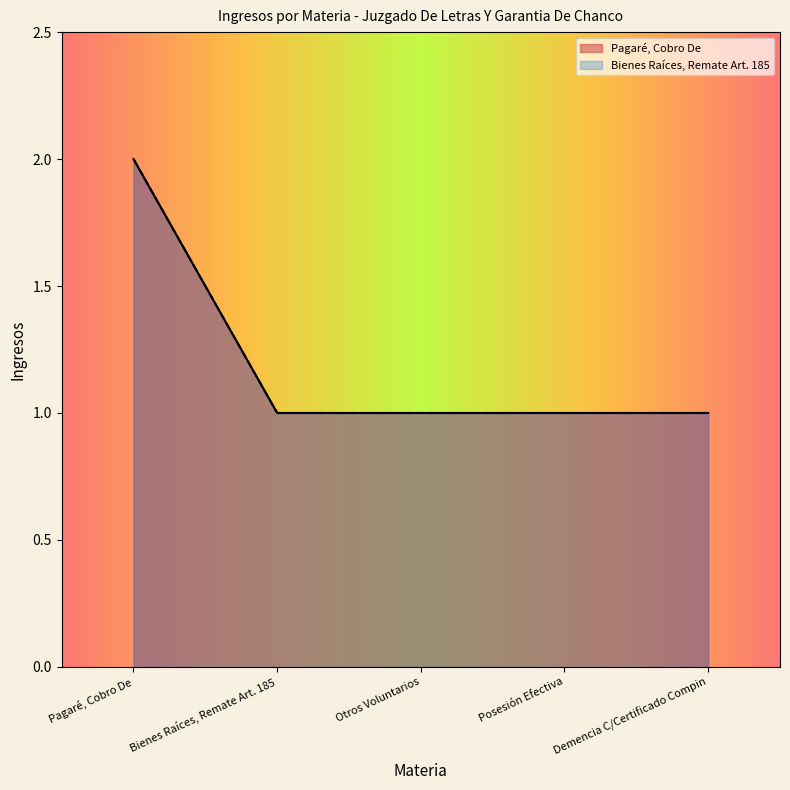

Reading left to right, what are all the values shown in this chart?

Pagaré, Cobro De: Pagaré, Cobro De=2	Bienes Raíces, Remate Art. 185=1	Otros Voluntarios=1	Posesión Efectiva=1	Demencia C/Certificado Compin=1
Bienes Raíces, Remate Art. 185: Pagaré, Cobro De=2	Bienes Raíces, Remate Art. 185=1	Otros Voluntarios=1	Posesión Efectiva=1	Demencia C/Certificado Compin=1